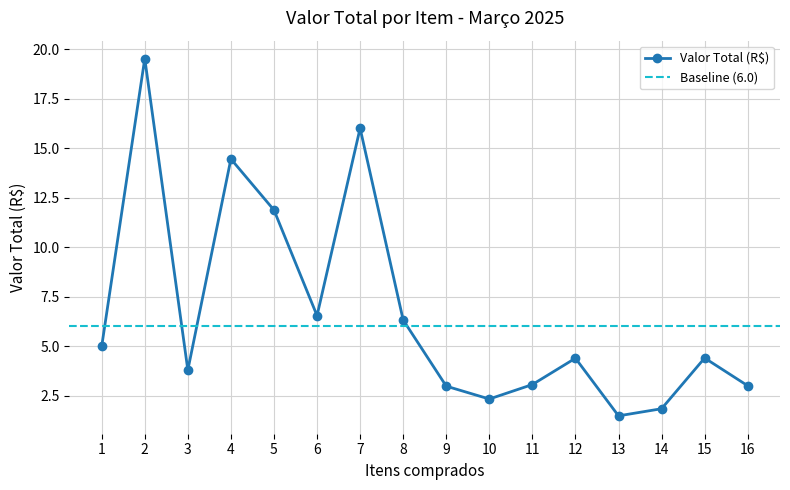

The Valor Total (R$) series shows 4.4 at 15. True or false?

True